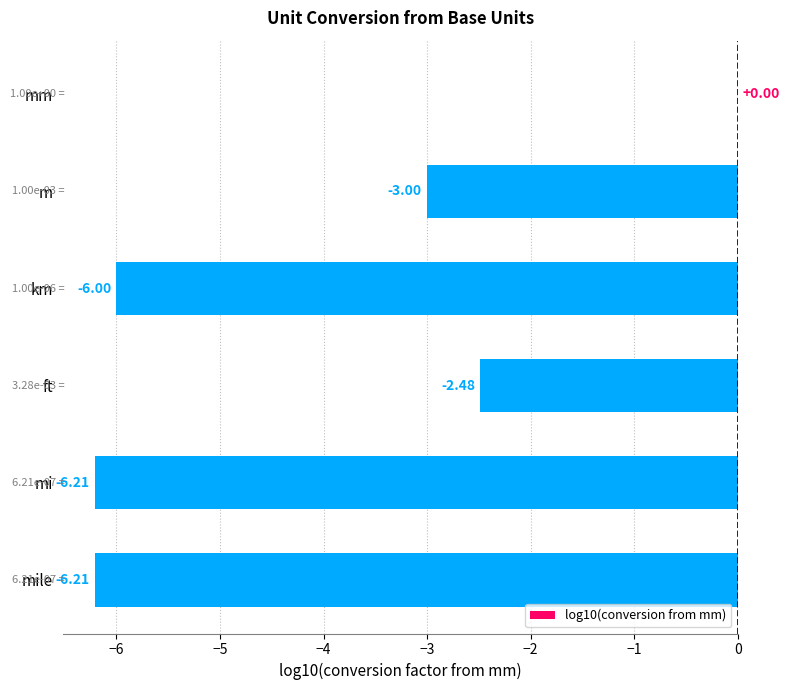

What is the change in value from m to km?

-3.0